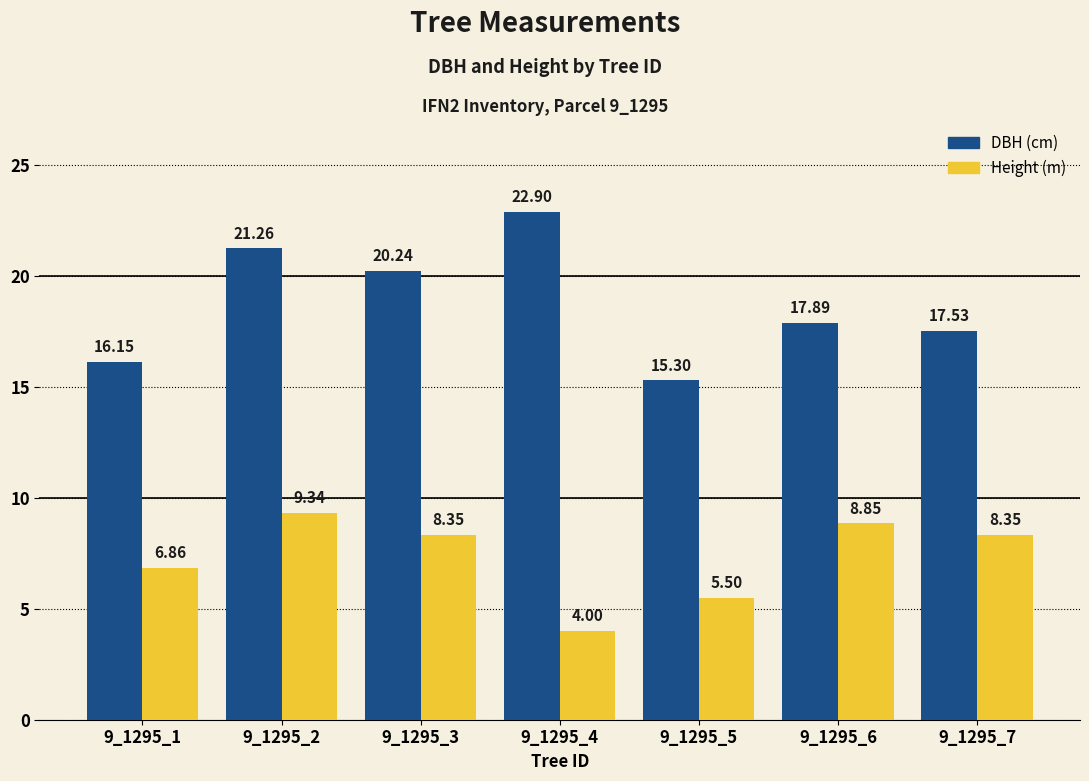

What is the spread (max minus min) of values at 9_1295_3?

11.9